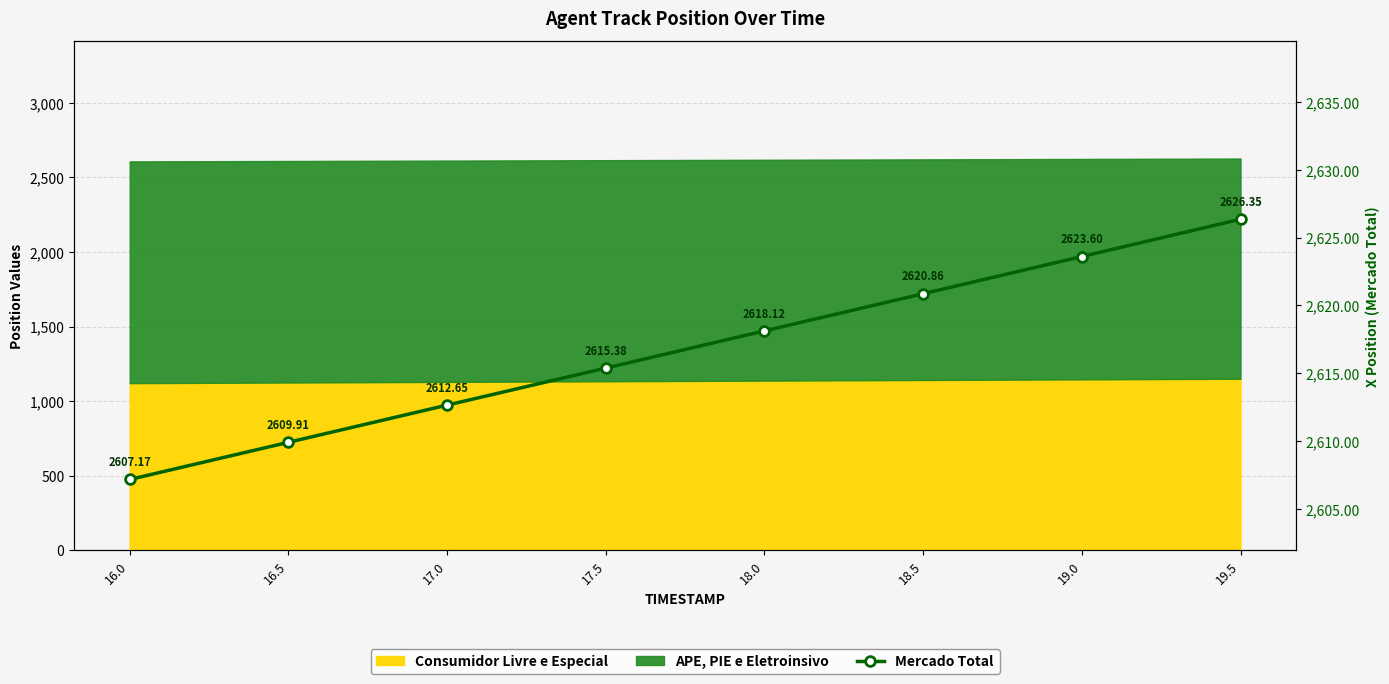

At which label is the value closest to 2616?

17.5